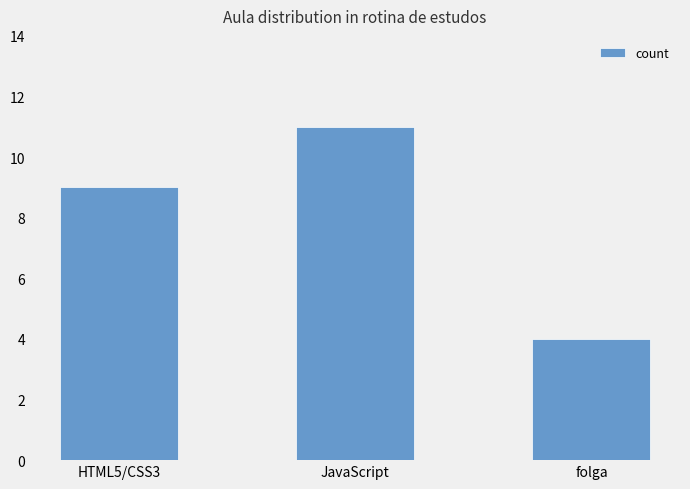

What is the difference between the values at folga and JavaScript?

7